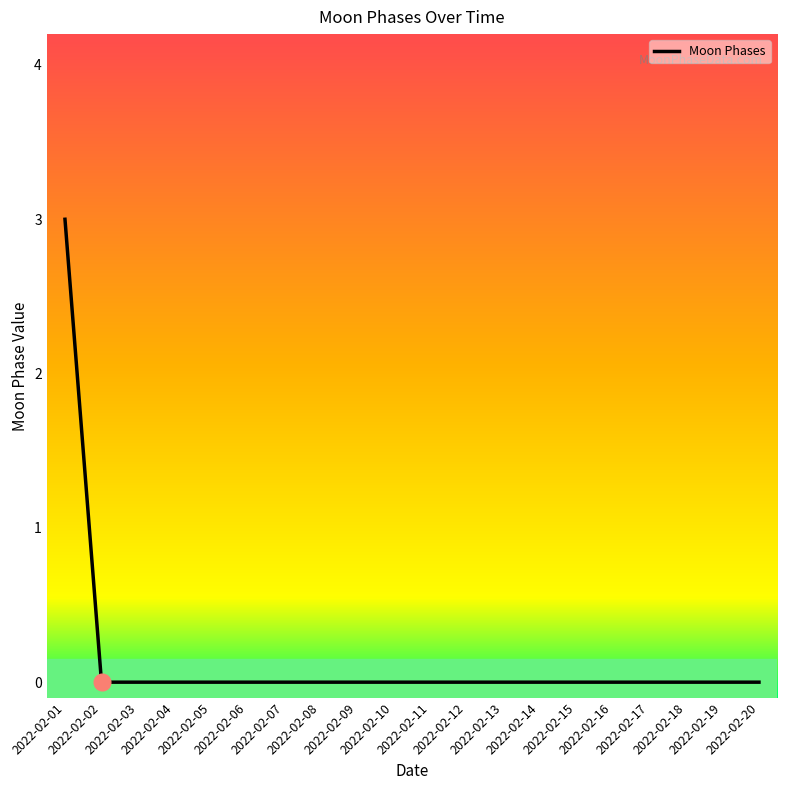

Reading left to right, what are all the values shown in this chart?

3	0	0	0	0	0	0	0	0	0	0	0	0	0	0	0	0	0	0	0